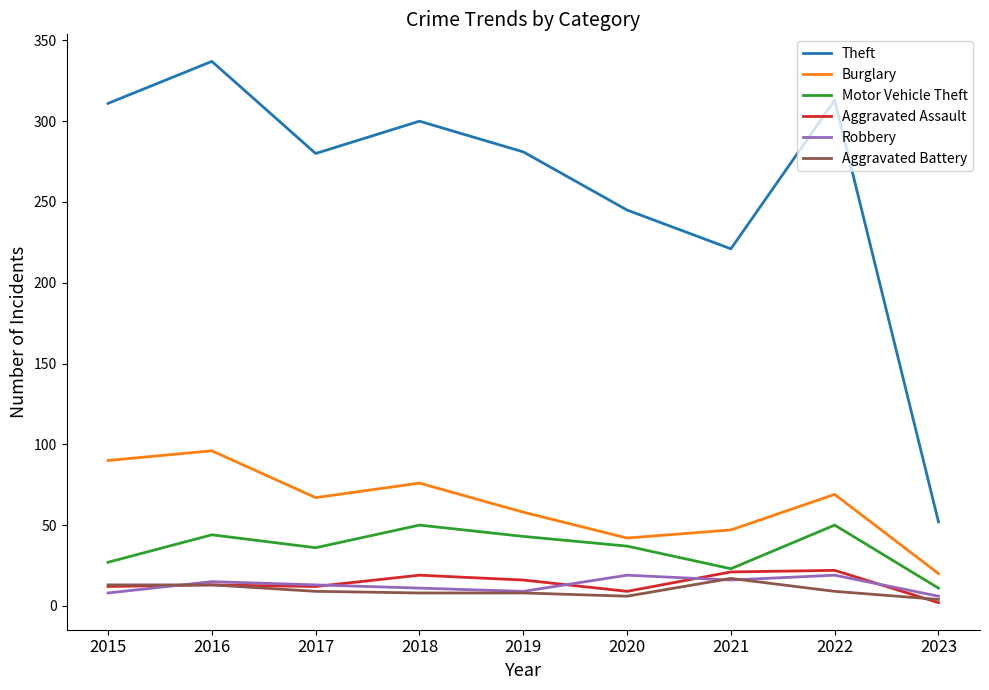

Which category has the highest value in the Burglary series?

2016